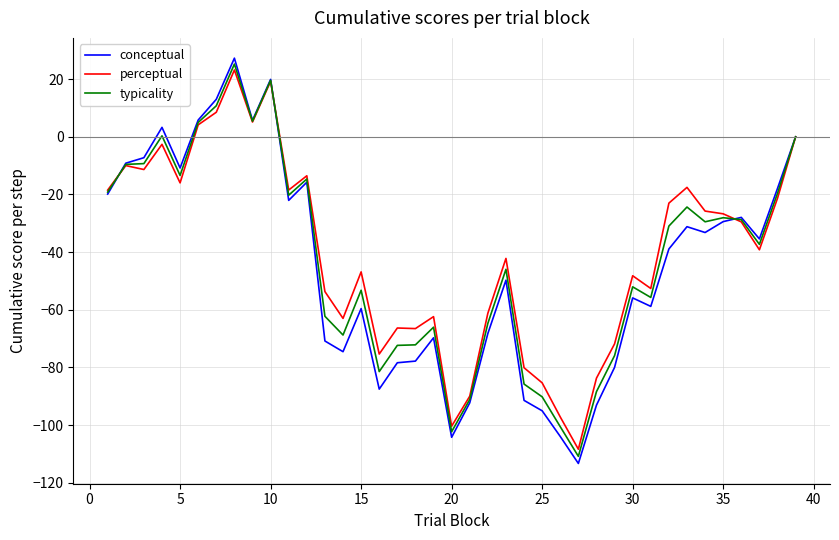

What is the smallest value displayed?

-113.3